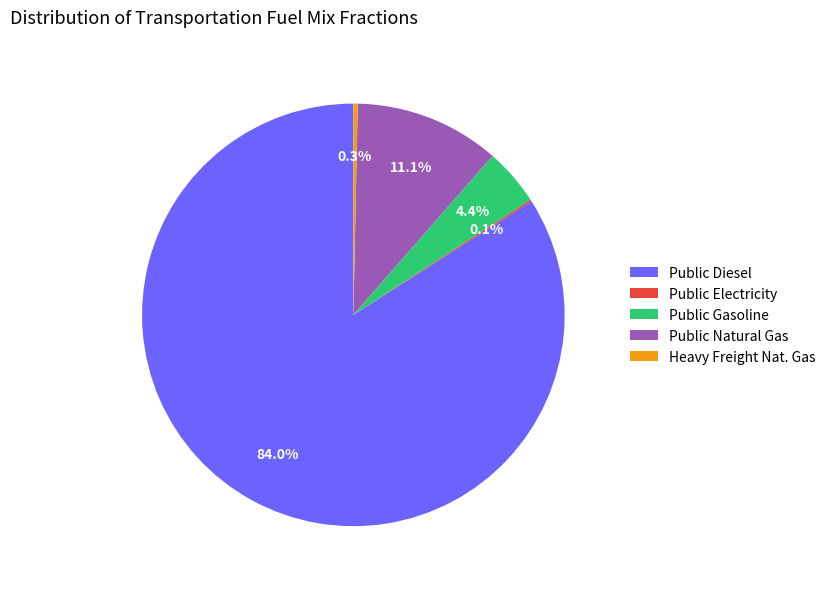

Is the sum of Heavy Freight Nat. Gas and Public Diesel greater than half?

Yes